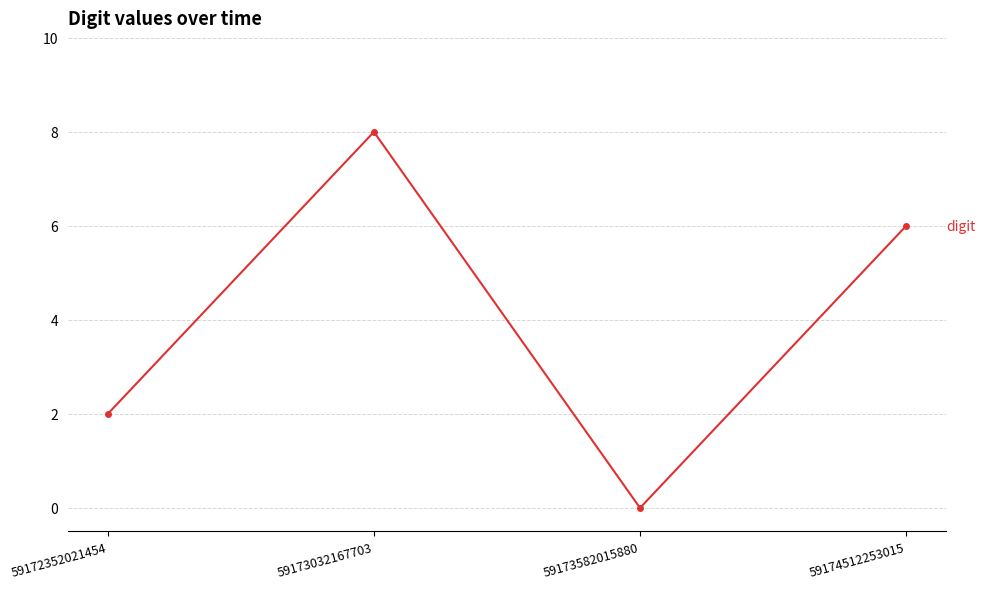

At which label is the value closest to 4?

59172352021454